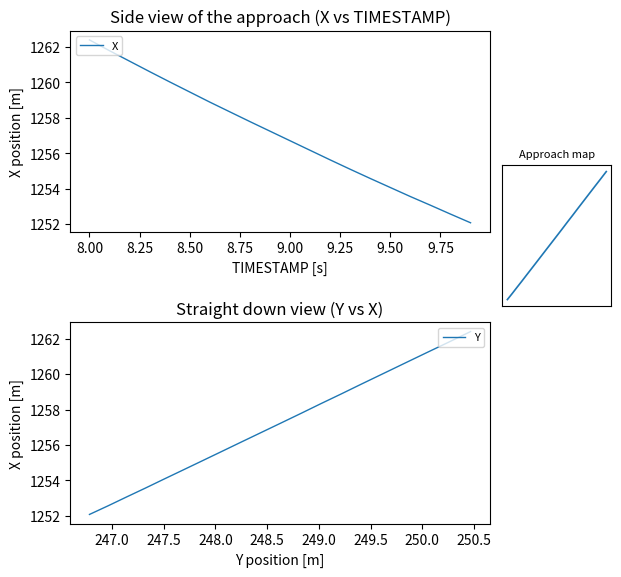

What is the label of the 15th point from the right?

9.00